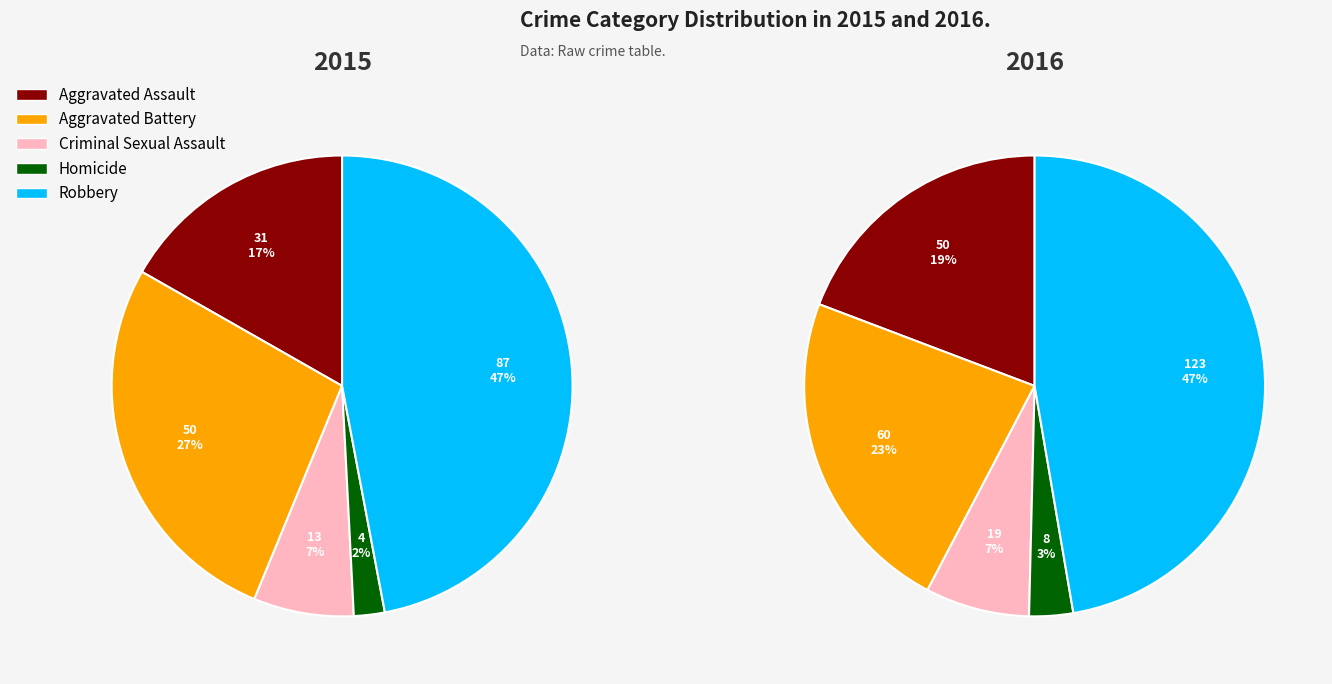

Which slice is the smallest?

Homicide